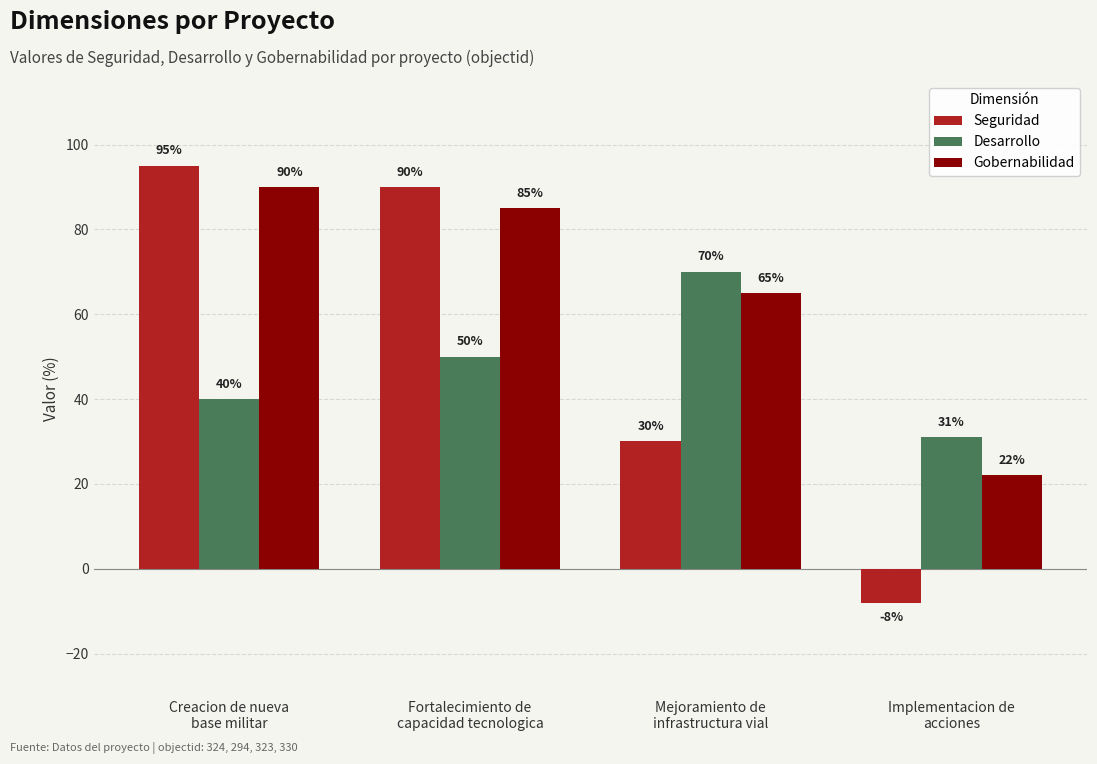

Which series has the largest range (max minus min)?

Seguridad